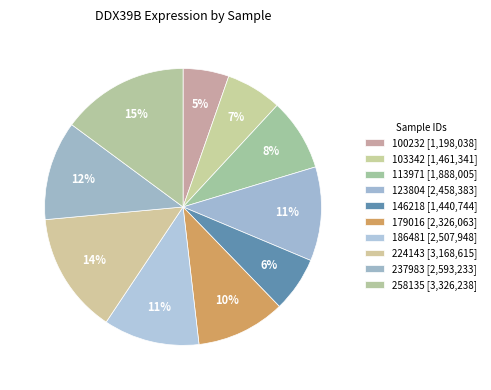

Count the number of slices in the pie.

10